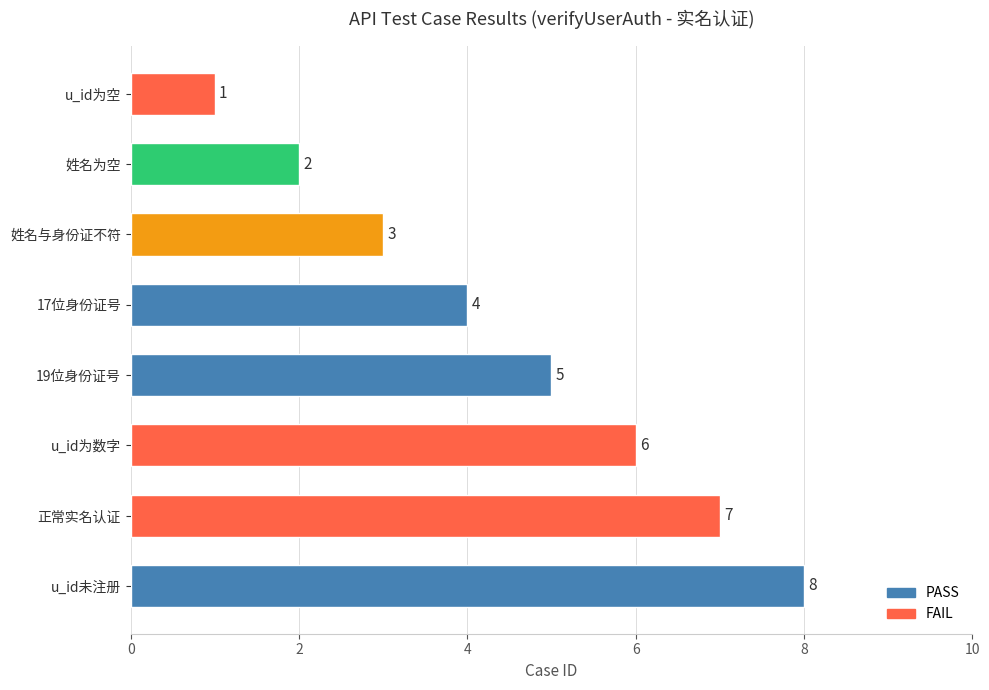

What is the difference between the values at u_id为空 and 正常实名认证?

6